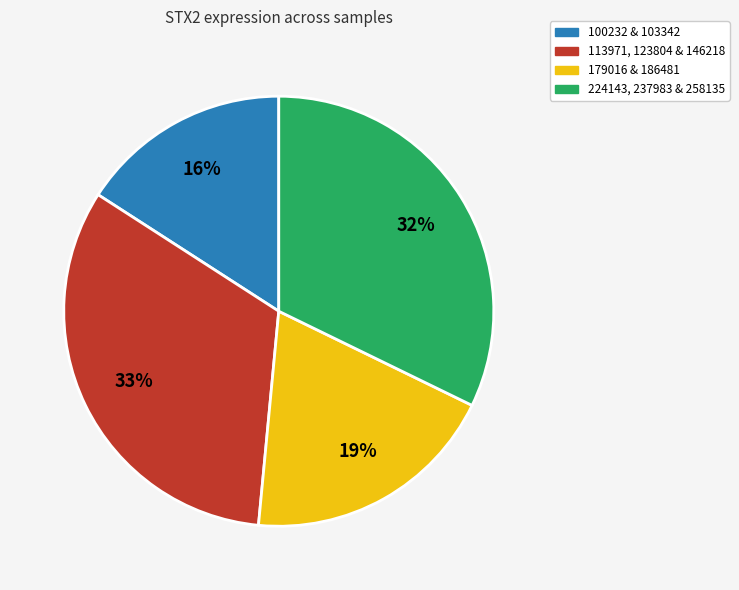

To the nearest percent, what is the difference between the largest and smallest slice percentages?

17%